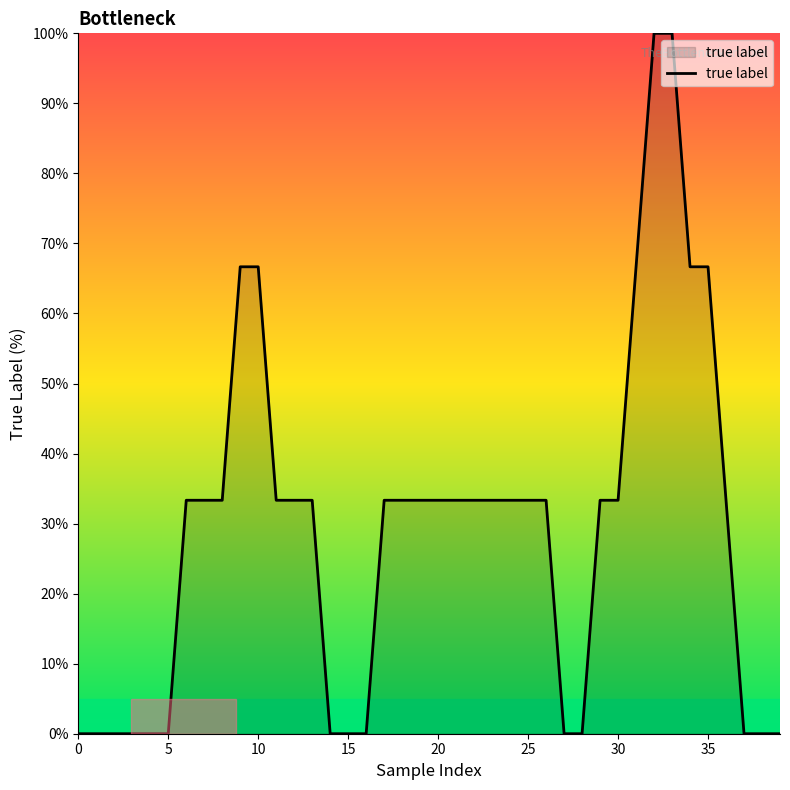

What is the difference between the maximum and minimum values?

100.0